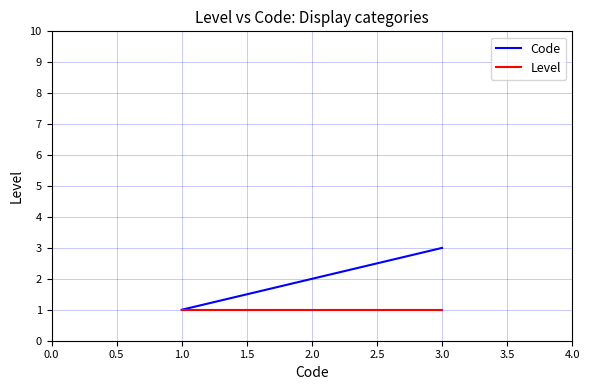

True or false: Code has a value of 2 at 2.0.

True